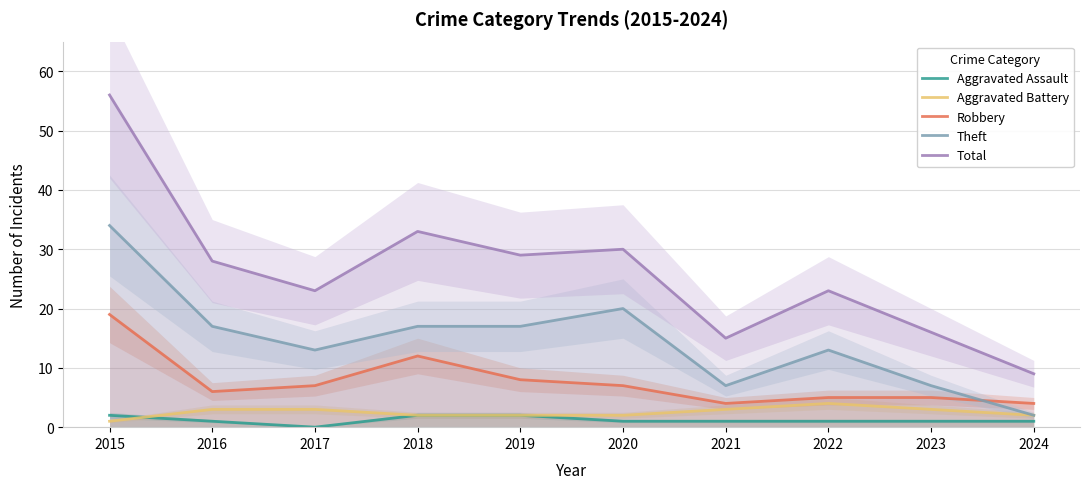

What is the value of the Aggravated Battery point at the 3rd from the left?

3